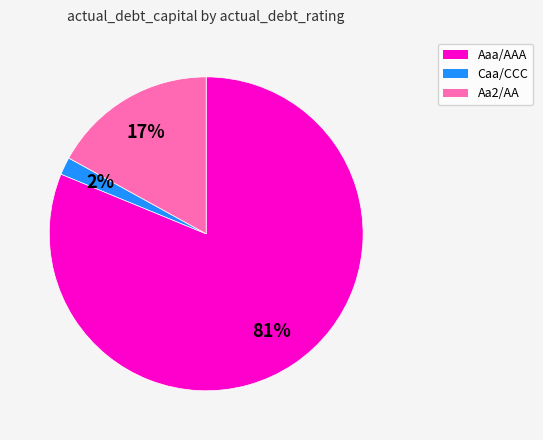

Is there a majority slice in this chart?

Yes